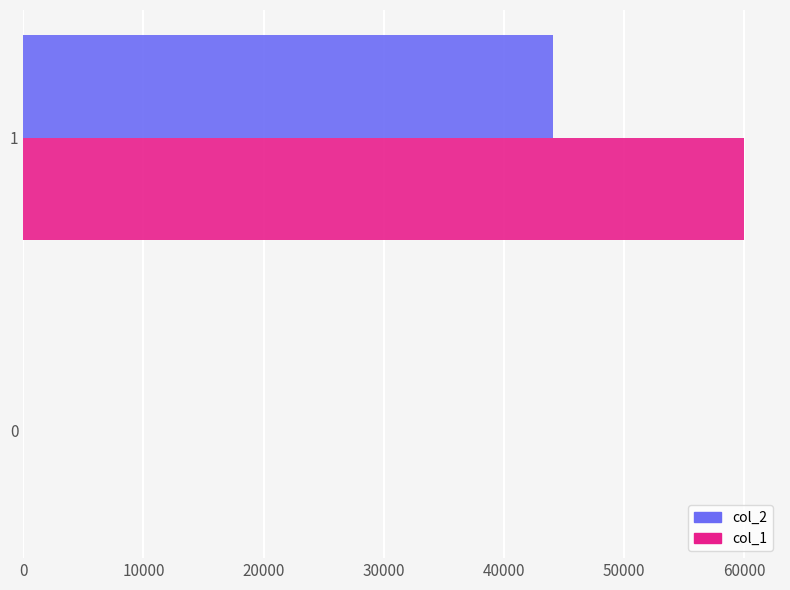

Between 0 and 1, which series saw the biggest shift?

col_1